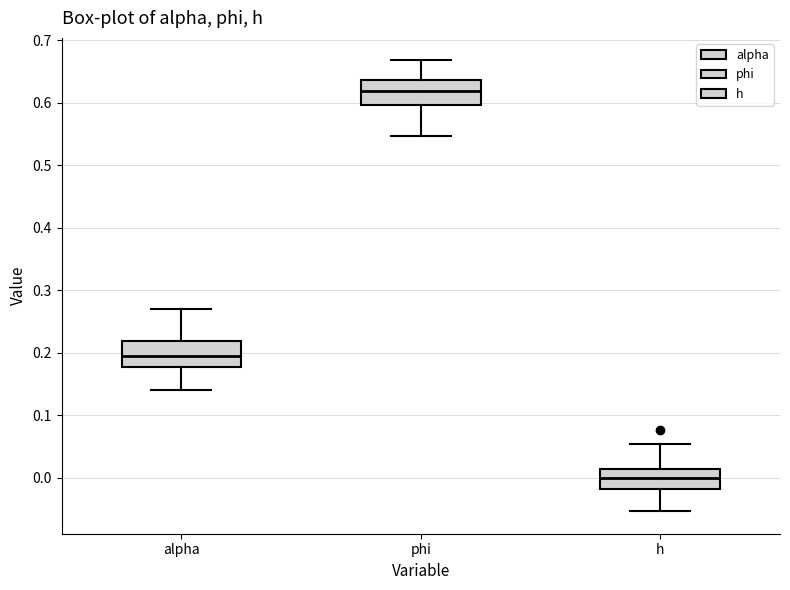

Which box has the highest median line?

phi